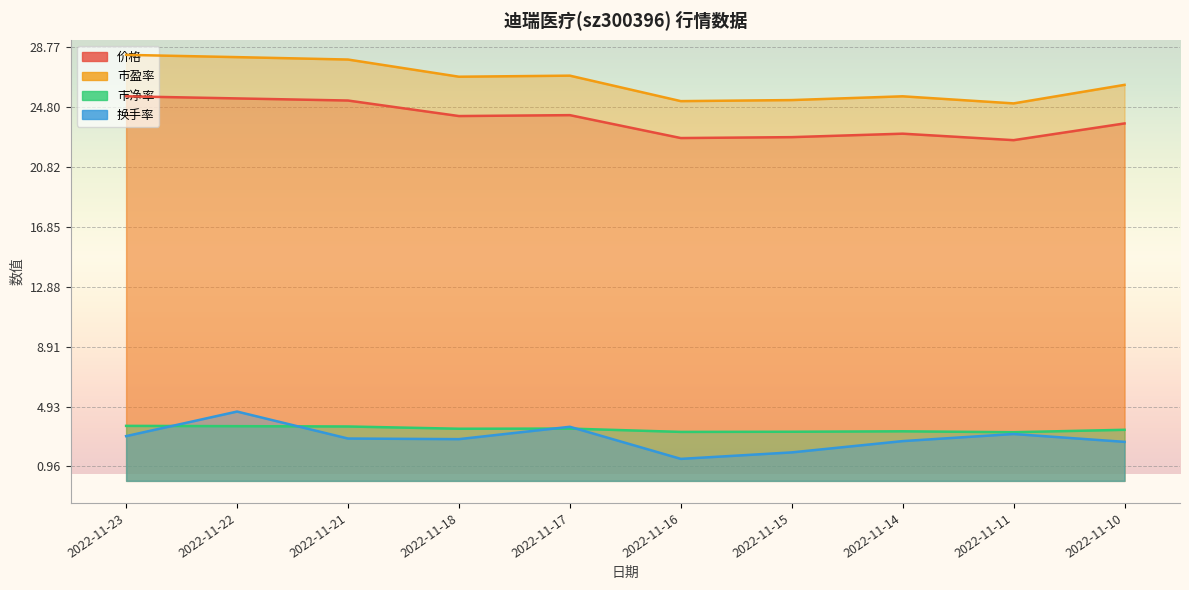

True or false: 市盈率 and 价格 intersect in this chart.

False